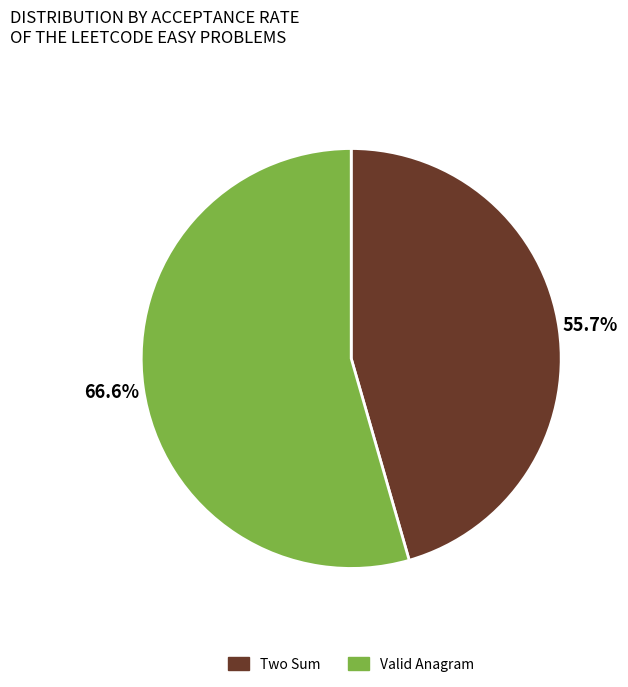

Which has a higher value, Valid Anagram or Two Sum?

Valid Anagram